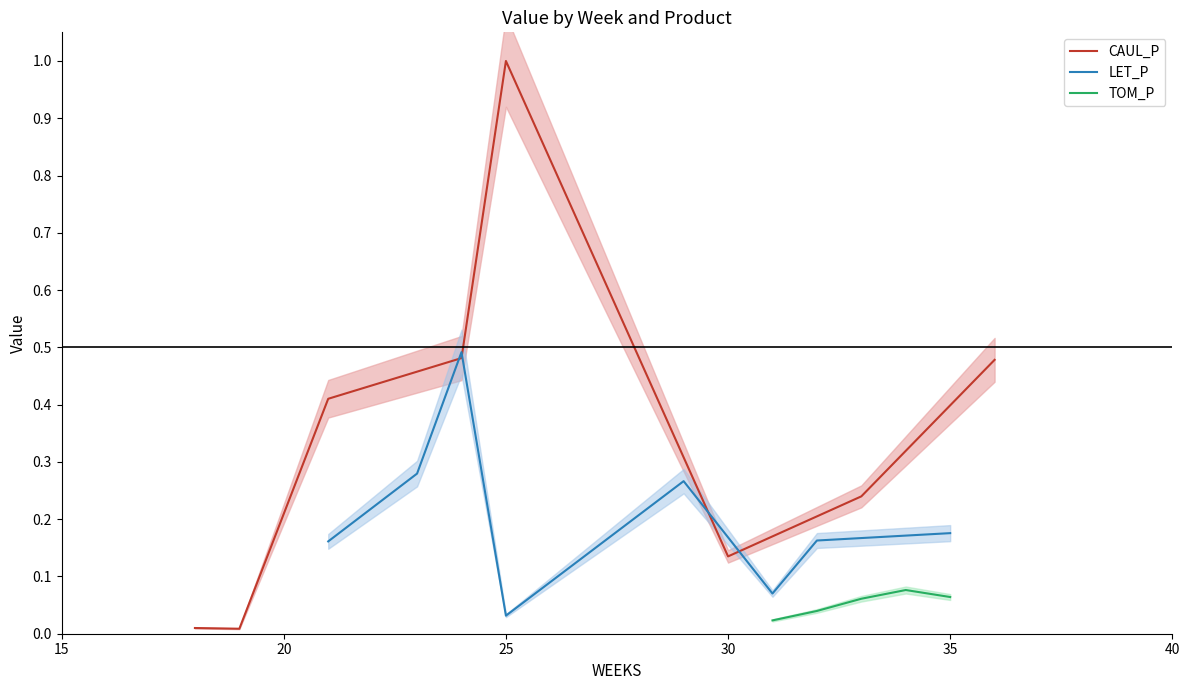

After their last crossing, which series has the higher values: CAUL_P or LET_P?

CAUL_P